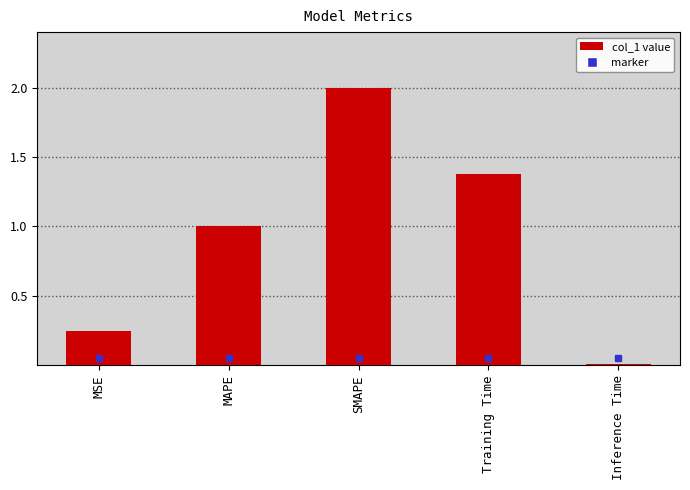

Are the bars grouped side by side (vs. stacked)?

No